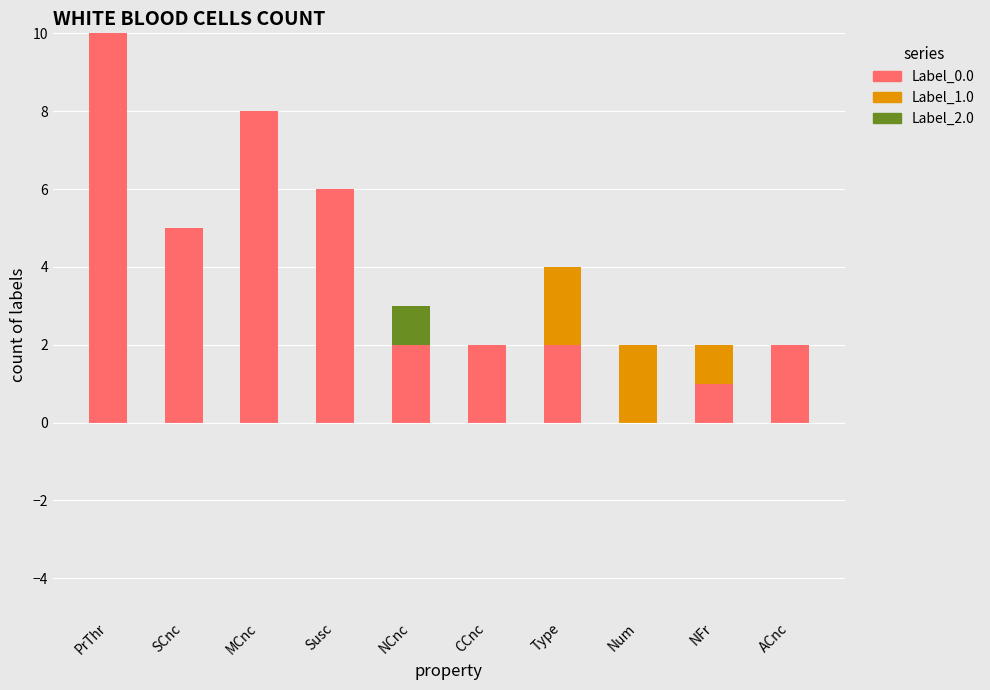

True or false: Label_1.0 has a value of -1 at NCnc.

False